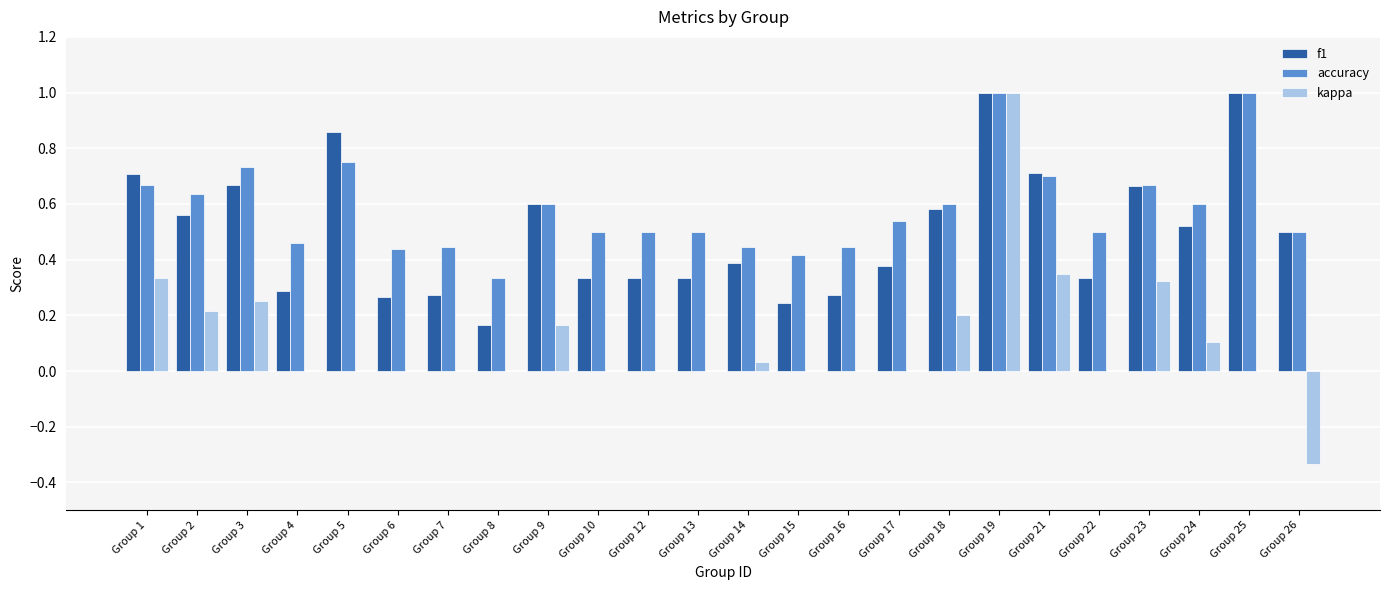

What is the total value across all series at Group 19?

3.0